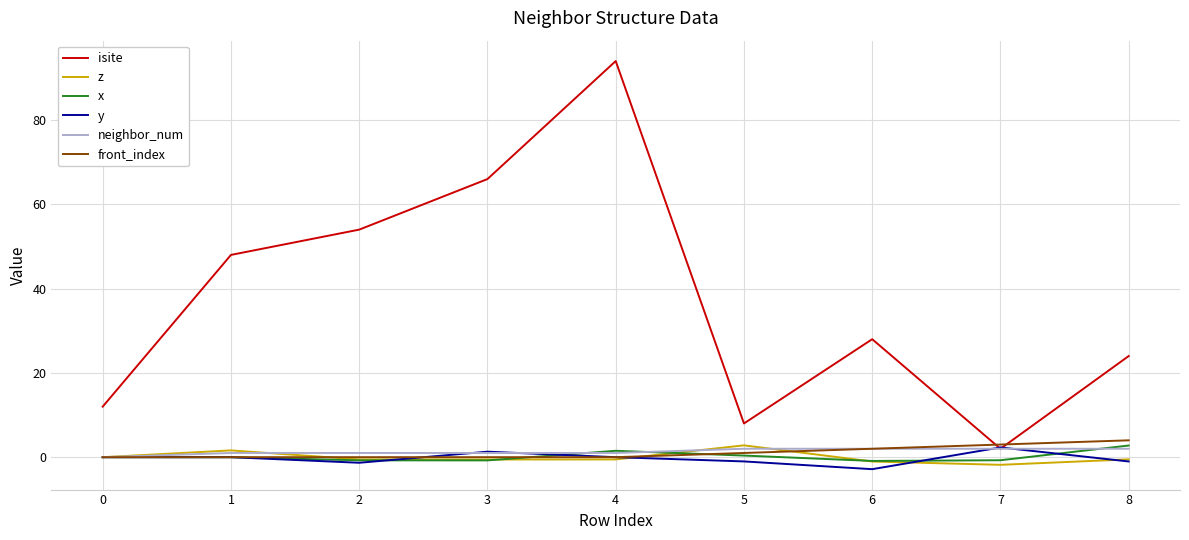

Does the chart display data point markers on the line(s)?

No